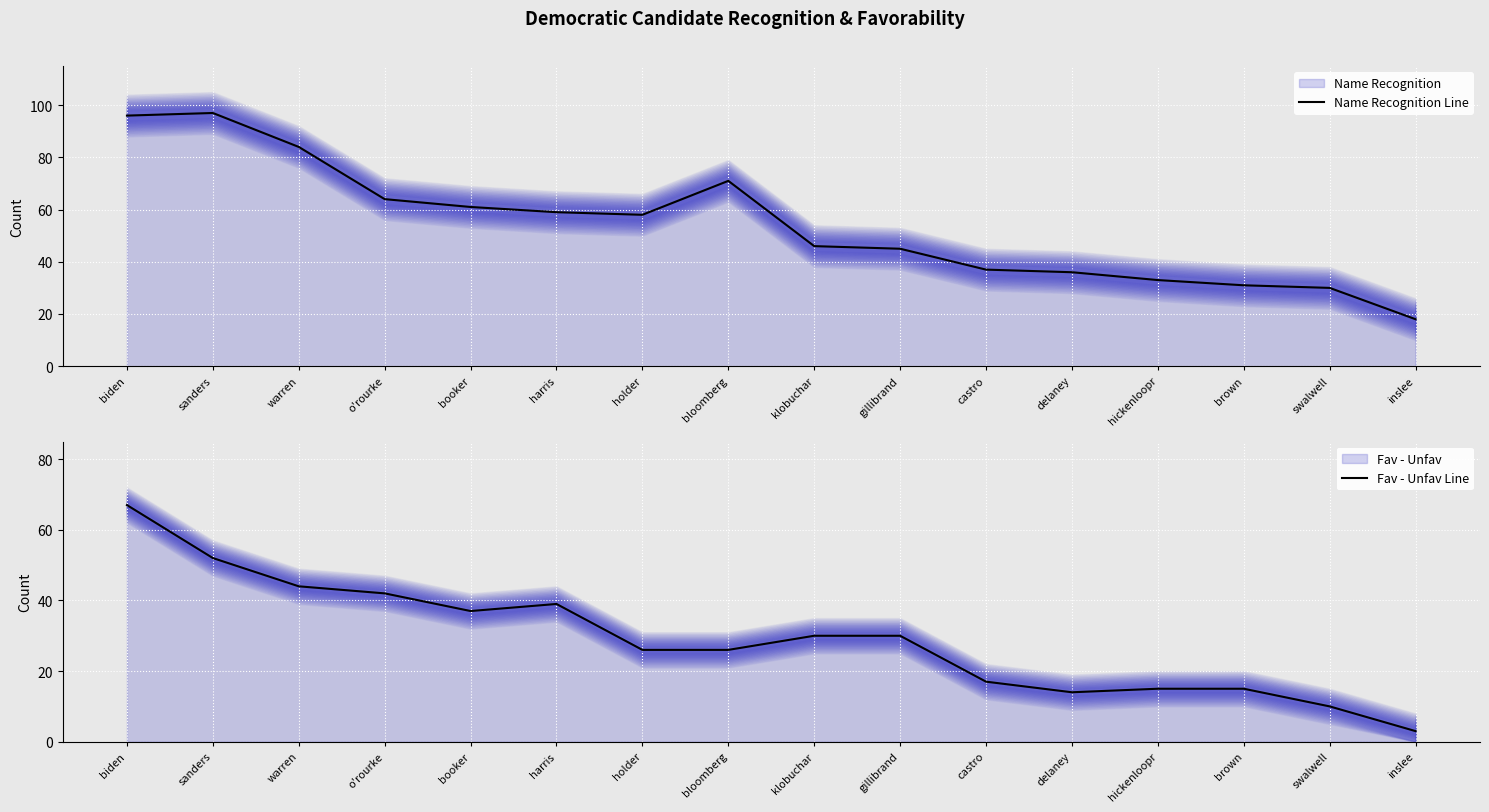

In Fav - Unfav Line, how many points are higher than both neighbors (excluding endpoints)?

1